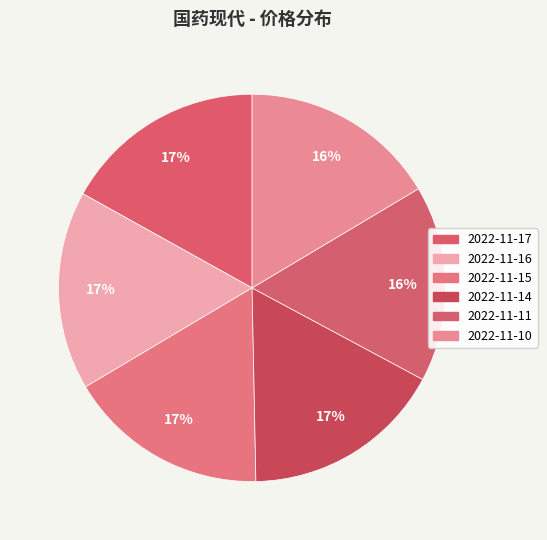

The 2022-11-16 slice represents 27% of the pie. True or false?

False